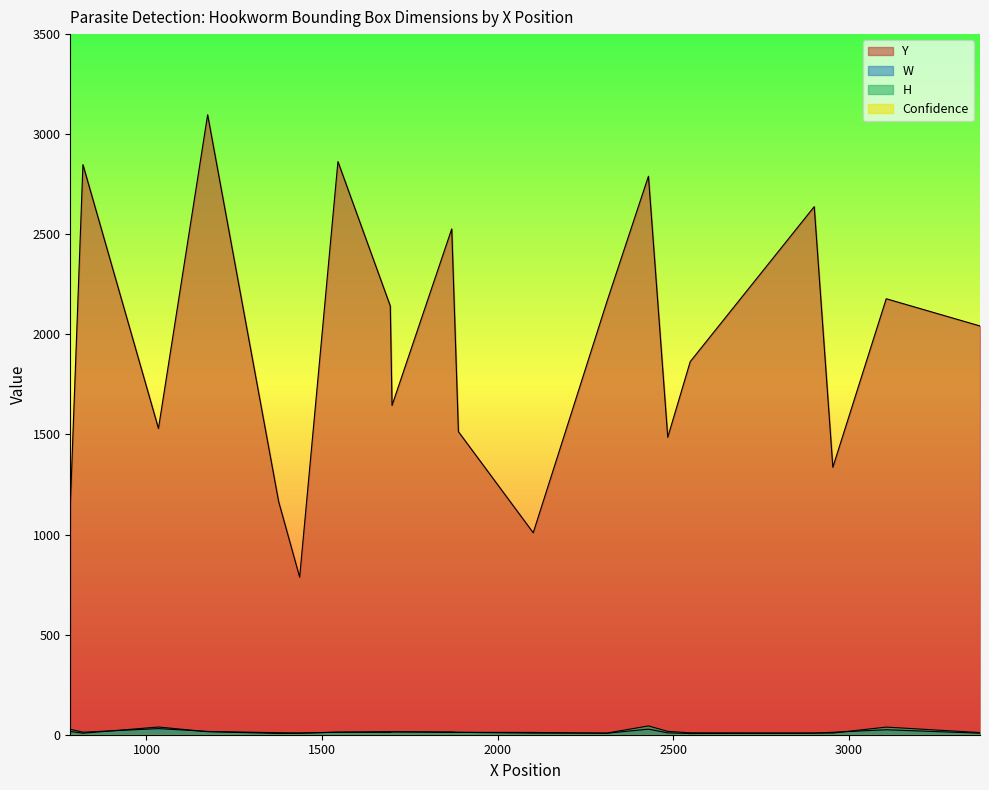

True or false: W and Y cross at least once.

False